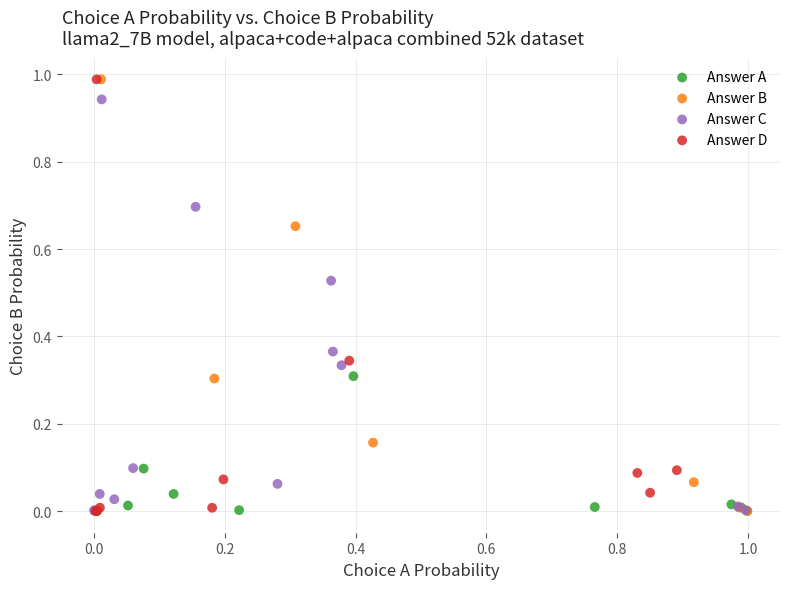

What are all the series names shown in the legend?

Answer A, Answer B, Answer C, Answer D